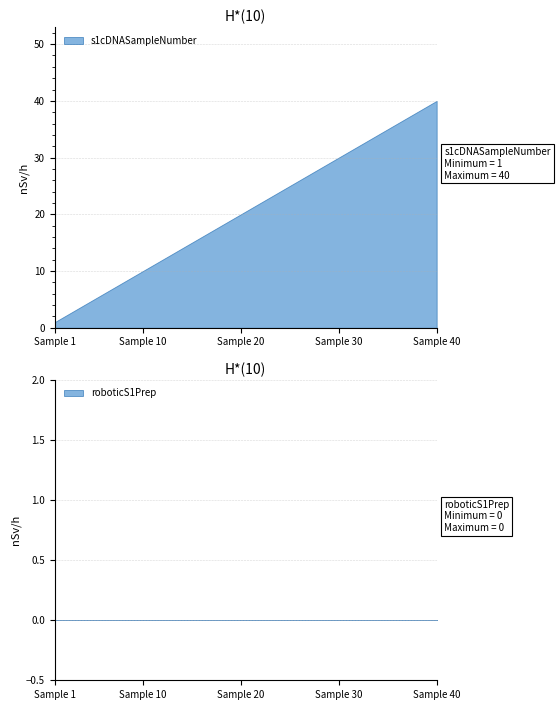

The s1cDNASampleNumber series shows 19 at 19. True or false?

True